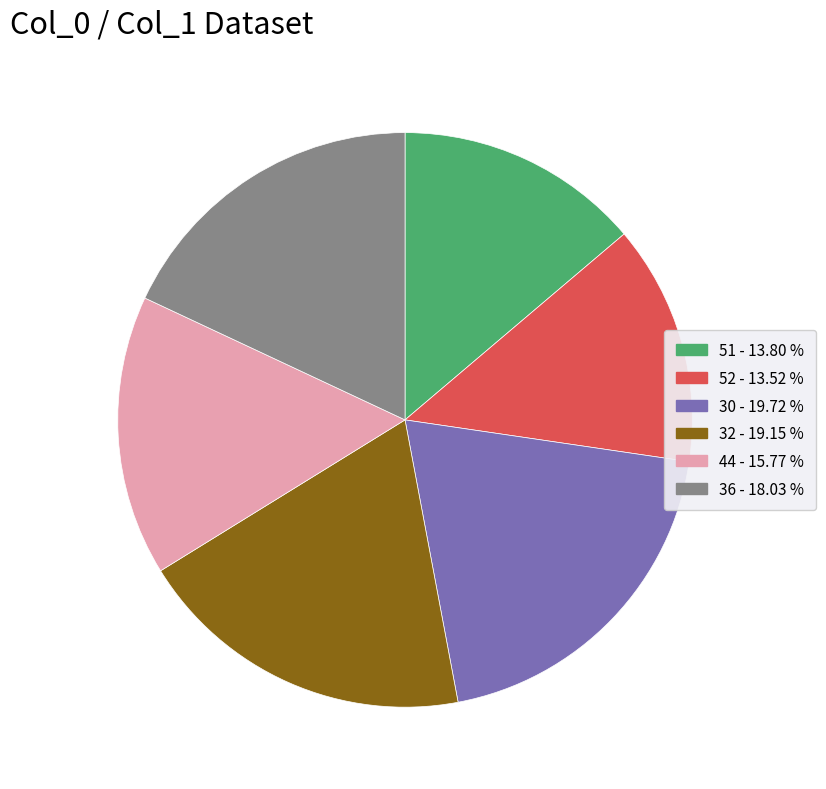

Is the sum of 32 and 44 greater than half?

No